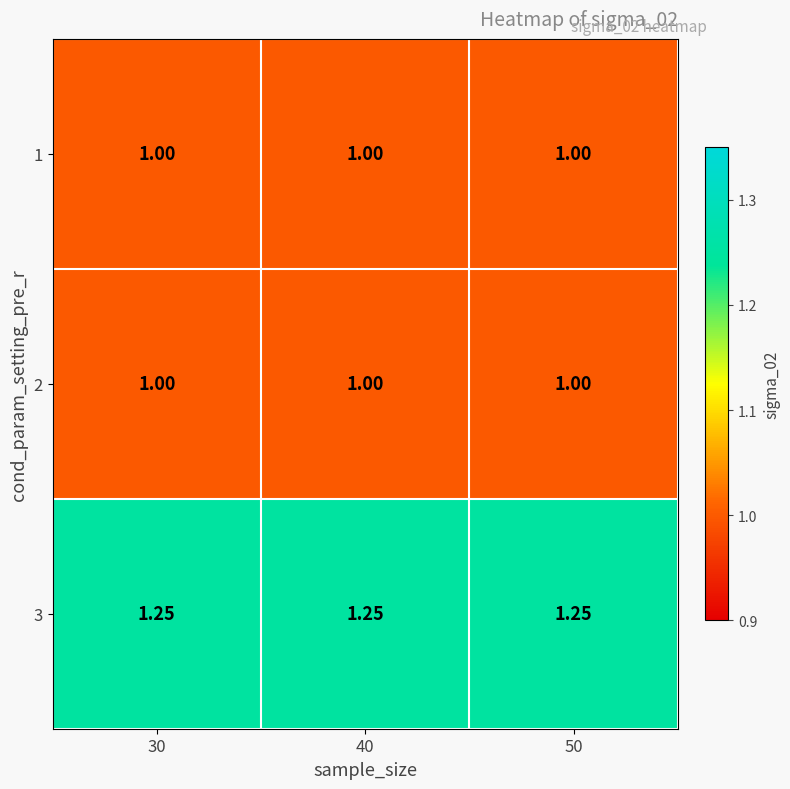

Is the value of 3 at 30 greater than the value of 2 at 30?

Yes